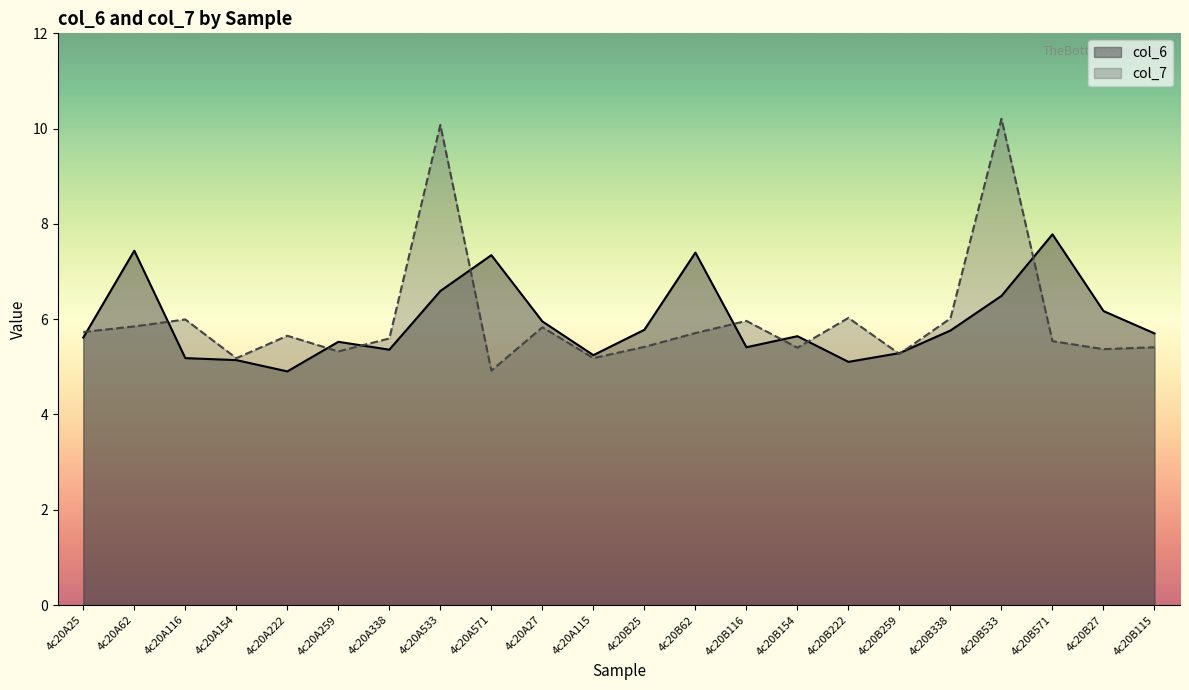

Reading right to left, list all the values displayed in this chart.

col_6: 4c20B115=5.7	4c20B27=6.2	4c20B571=7.8	4c20B533=6.5	4c20B338=5.8	4c20B259=5.3	4c20B222=5.1	4c20B154=5.6	4c20B116=5.4	4c20B62=7.4	4c20B25=5.8	4c20A115=5.2	4c20A27=6.0	4c20A571=7.3	4c20A533=6.6	4c20A338=5.4	4c20A259=5.5	4c20A222=4.9	4c20A154=5.1	4c20A116=5.2	4c20A62=7.4	4c20A25=5.6
col_7: 4c20B115=5.4	4c20B27=5.4	4c20B571=5.5	4c20B533=10.2	4c20B338=6.0	4c20B259=5.3	4c20B222=6.0	4c20B154=5.4	4c20B116=6.0	4c20B62=5.7	4c20B25=5.4	4c20A115=5.2	4c20A27=5.8	4c20A571=4.9	4c20A533=10.1	4c20A338=5.6	4c20A259=5.3	4c20A222=5.7	4c20A154=5.2	4c20A116=6.0	4c20A62=5.8	4c20A25=5.7